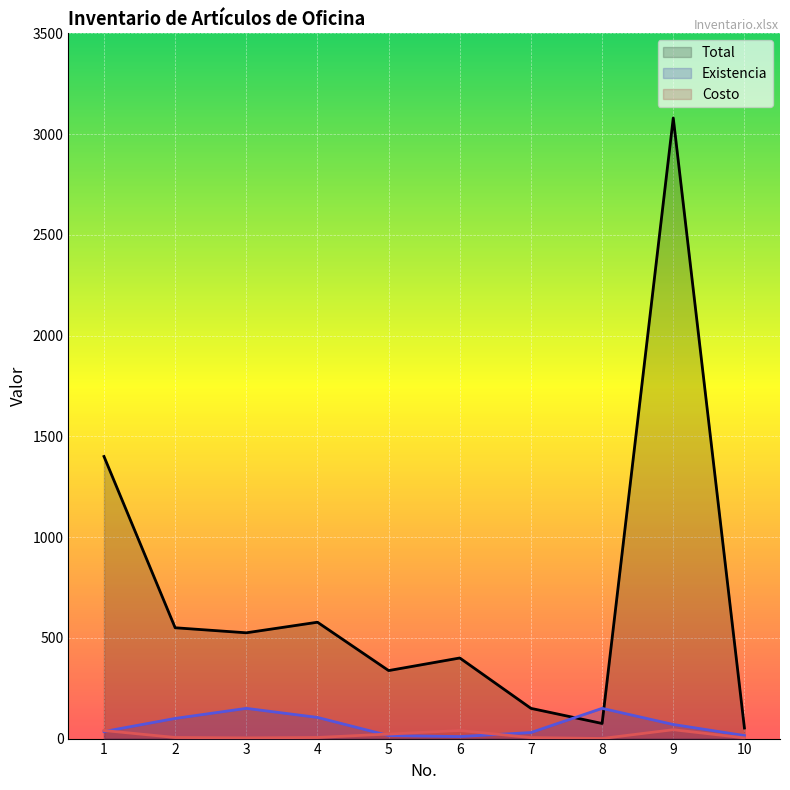

What is the value of the Total point at the 3rd from the left?

525.0